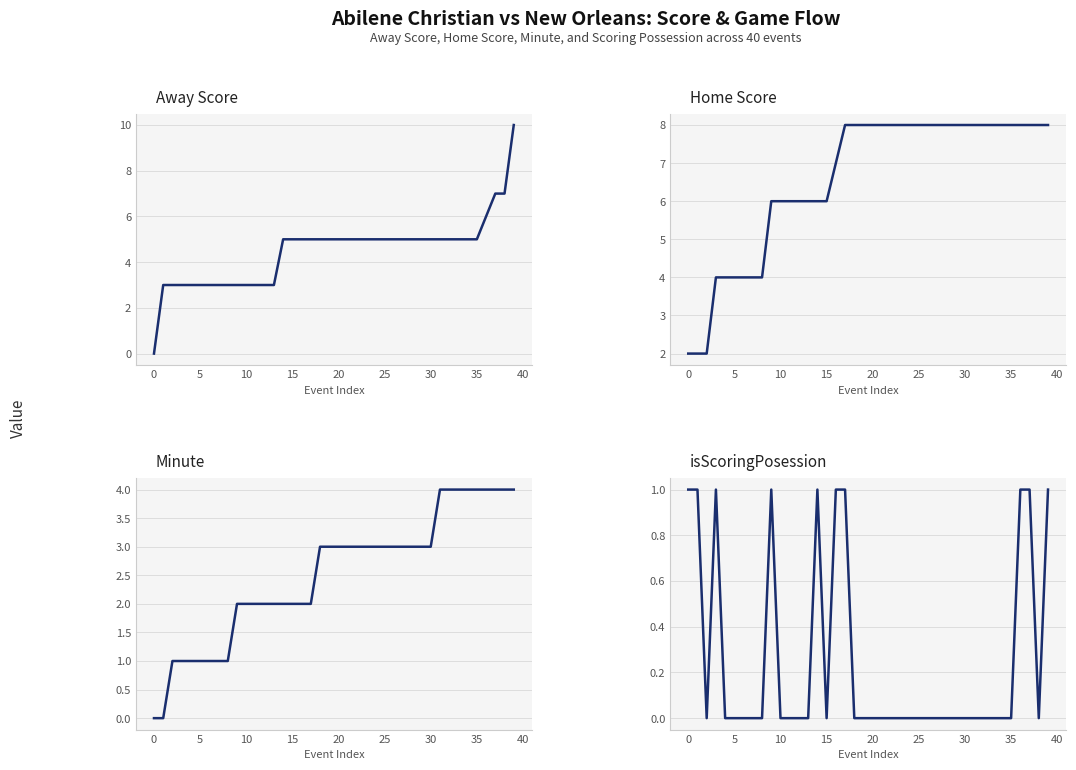

True or false: isScoringPosession and Minute intersect in this chart.

True